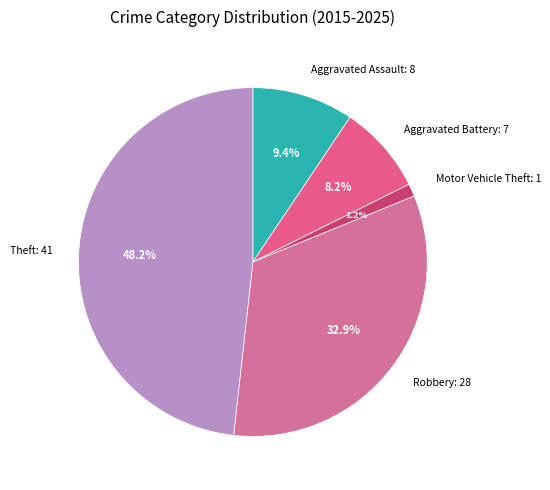

To the nearest percent, what is the difference between the largest and smallest slice percentages?

47%